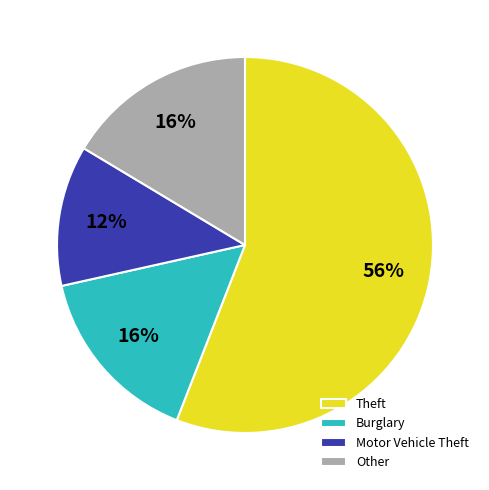

Do Other and Theft together represent more than half of the pie?

Yes